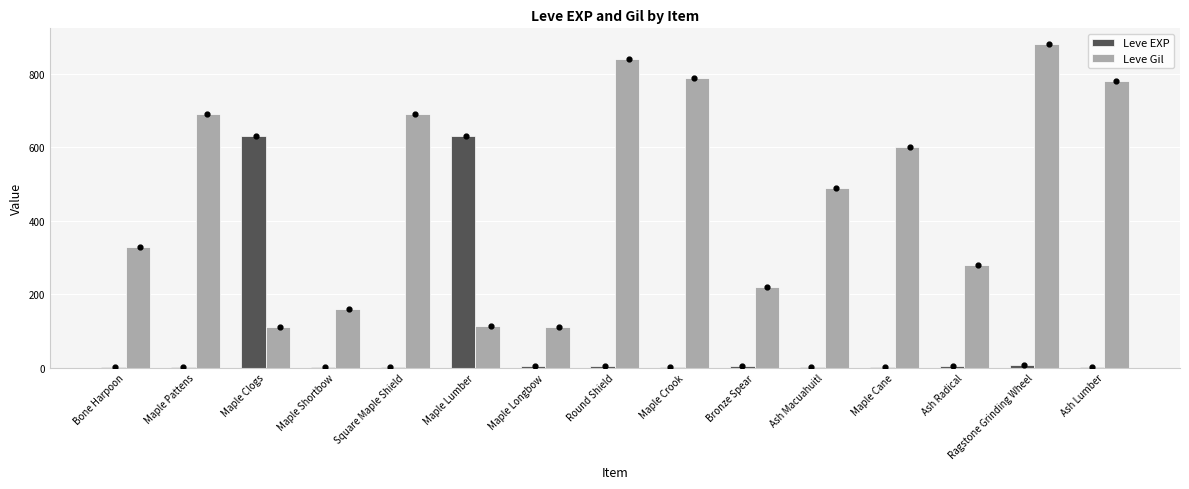

At how many categories does at least one series exceed 346?

10